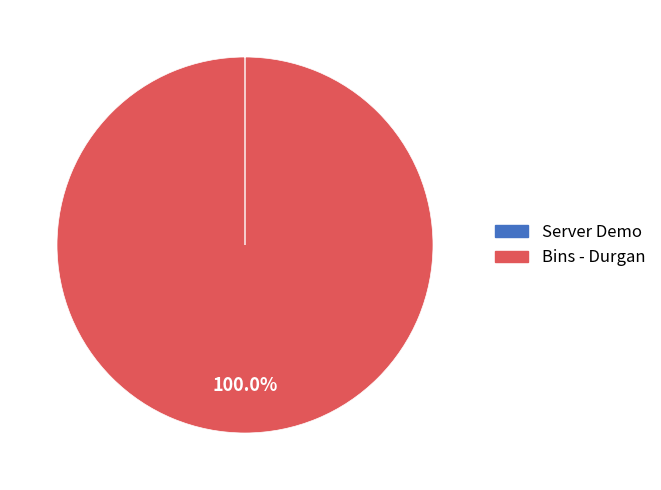

Which slice represents more than half of the pie?

Bins - Durgan